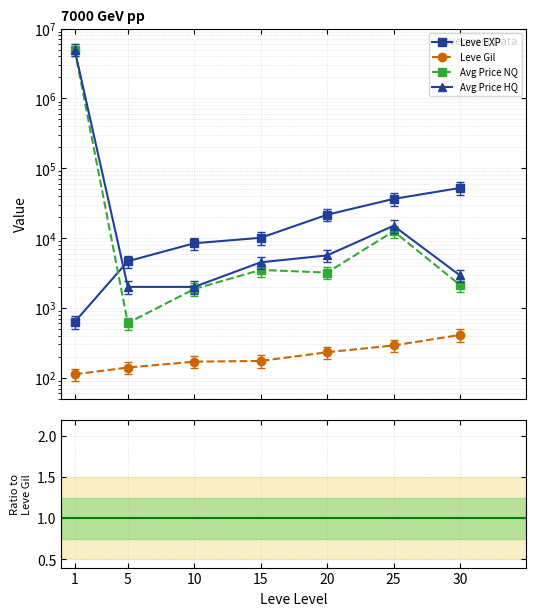

In currentAveragePrice, how many points are lower than both neighbors (excluding endpoints)?

2